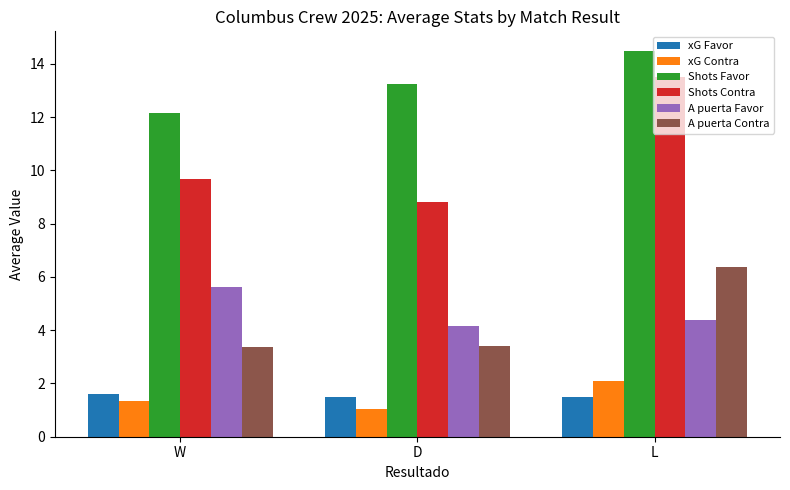

What is the value of the xG Contra bar at the 1st from the left?

1.3